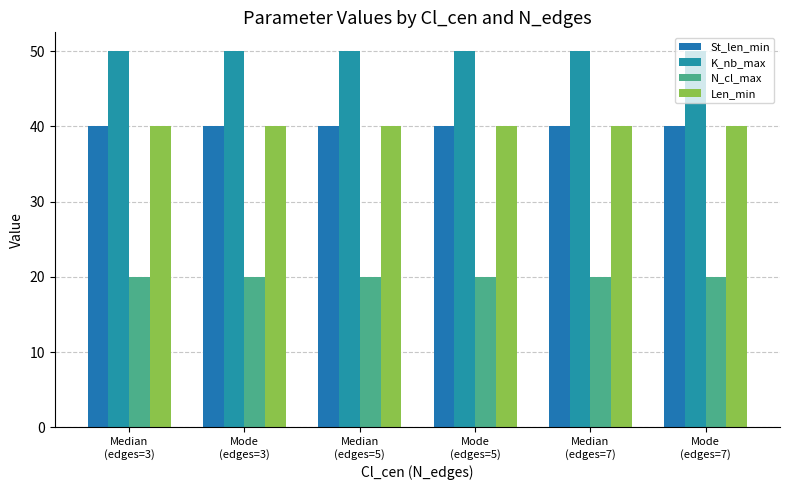

What is the approximate value of K_nb_max at Median
(edges=3)?

50